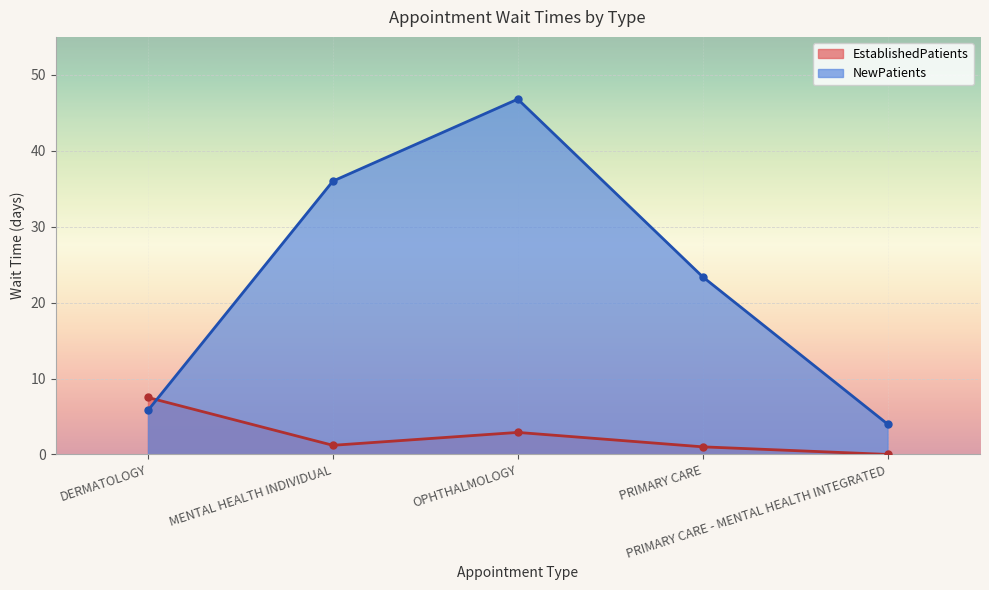

What is the difference between the EstablishedPatients values at DERMATOLOGY and PRIMARY CARE?

6.5